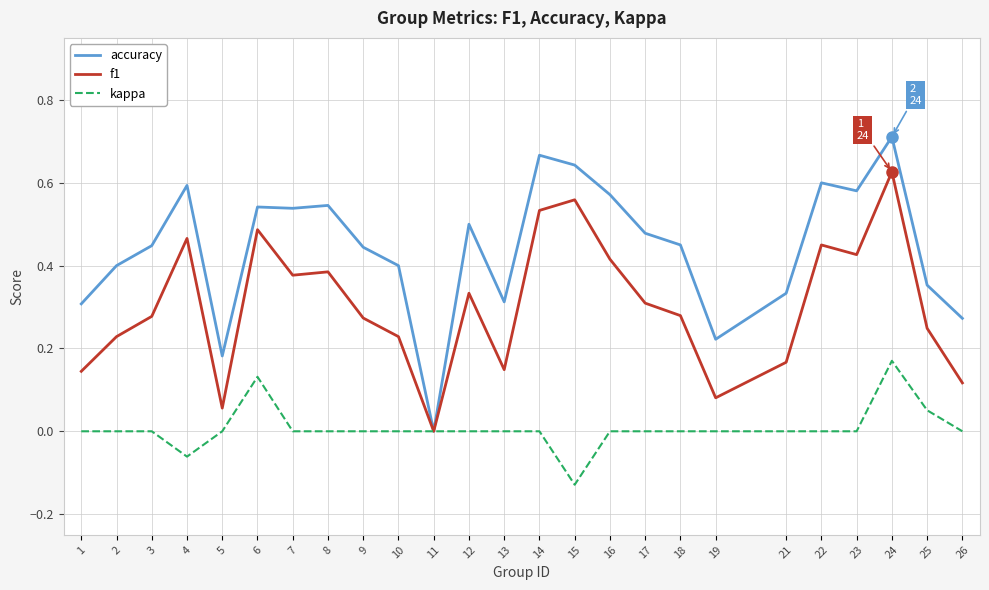

Which series has the largest total across all categories?

accuracy